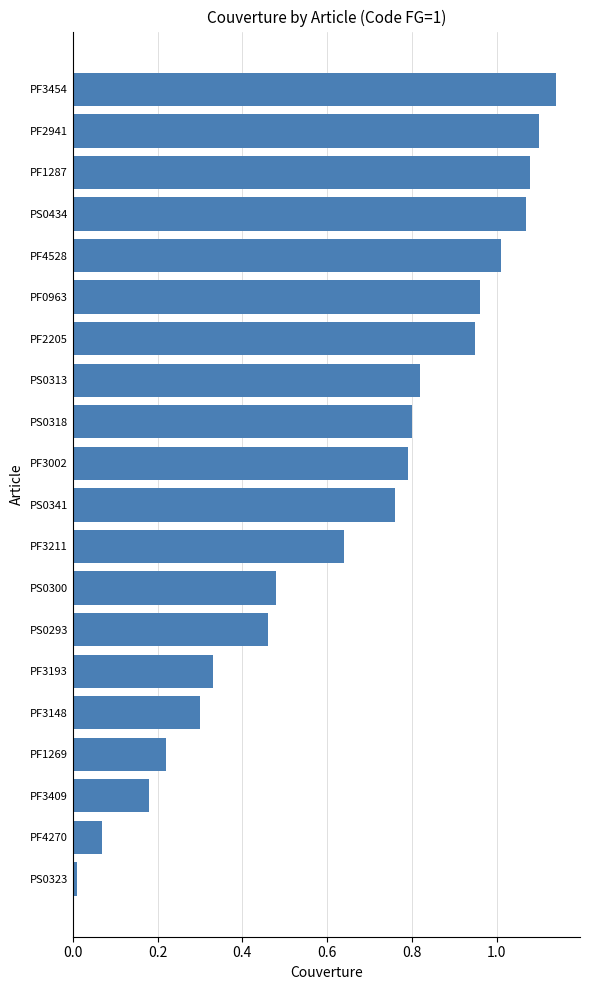

What is the label of the 18th bar from the top?

PF3409